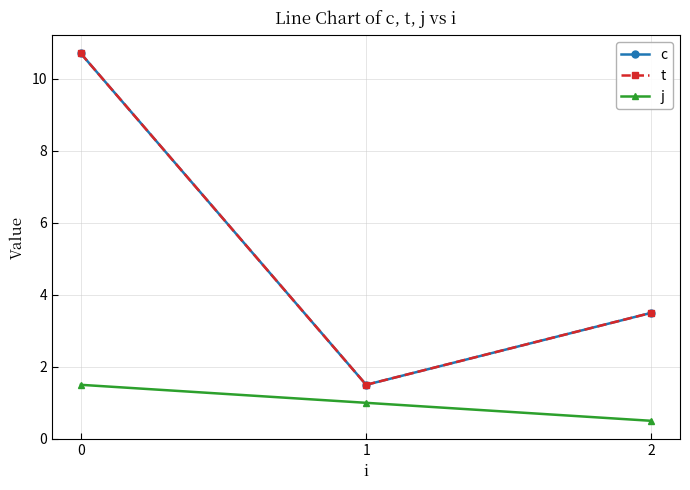

Is this an area chart (filled region under the line)?

No